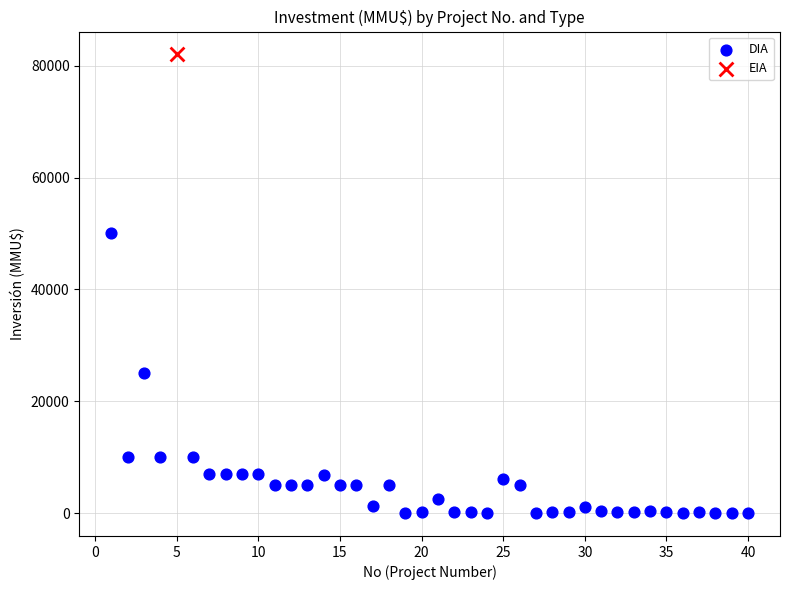

What are all the series names shown in the legend?

DIA, EIA